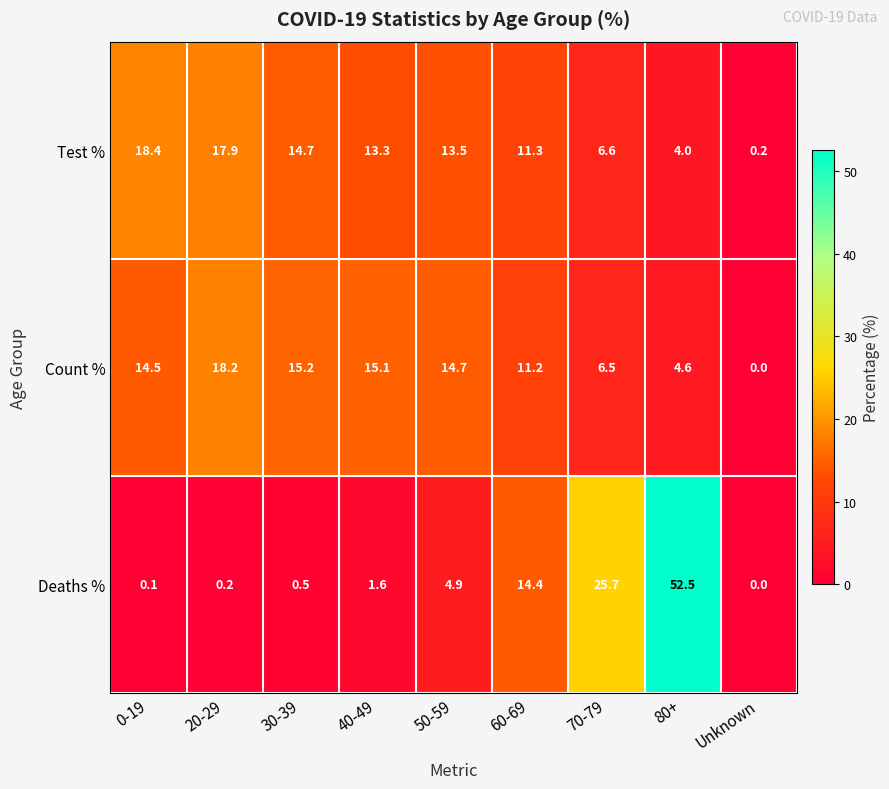

What is the total value across all series at 0-19?

33.0